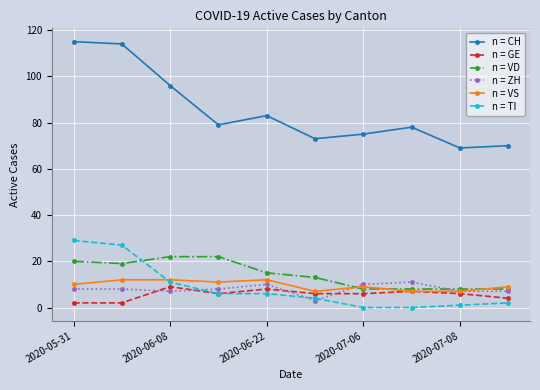

How many values in the n = TI series are below 6?

5